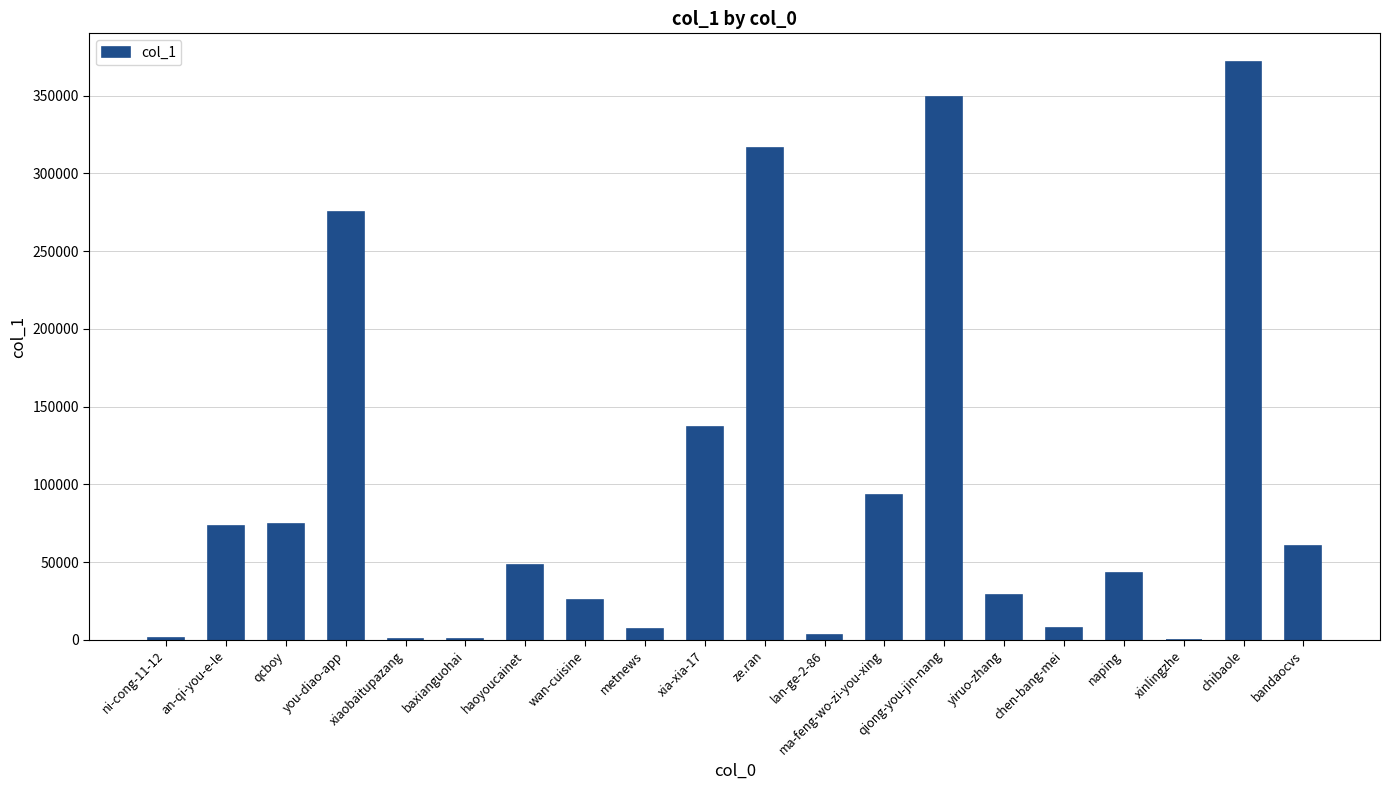

True or false: the data shows 49724 at yiruo-zhang.

False